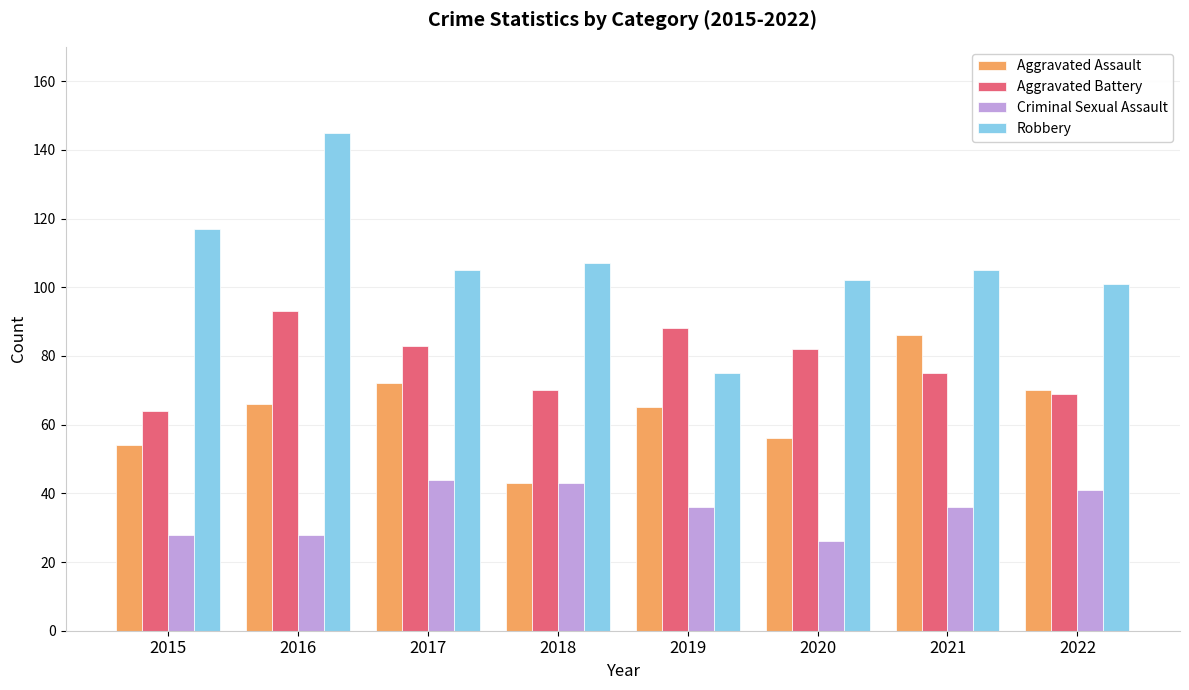

Are the bars grouped side by side (vs. stacked)?

Yes